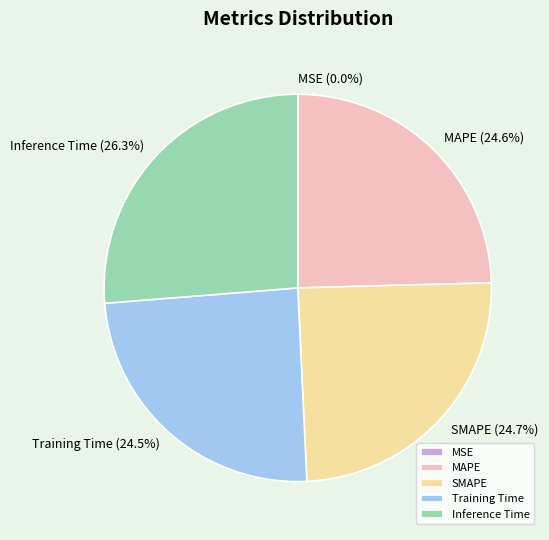

Combined, what portion of the pie is MAPE and Training Time?

49.1%